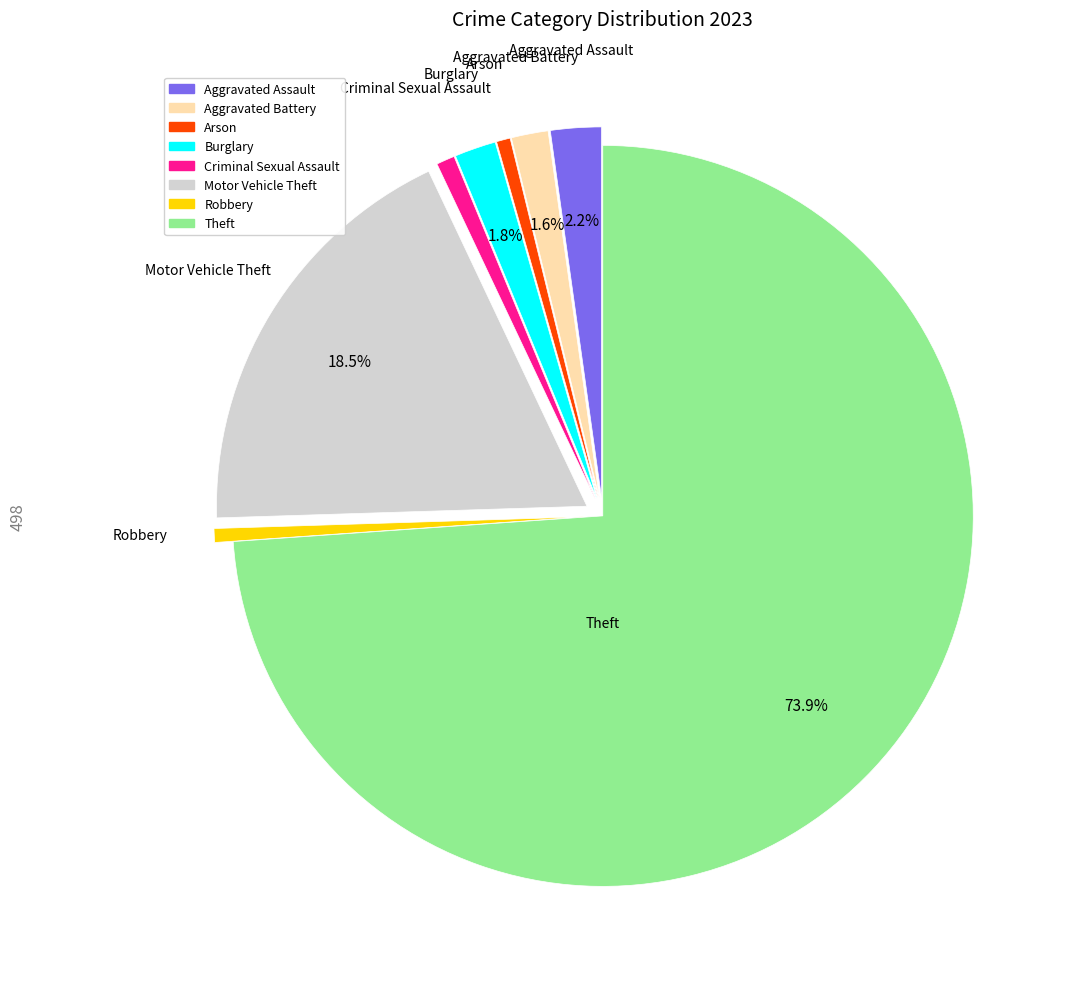

Is it true that Arson is 1% of the pie?

True